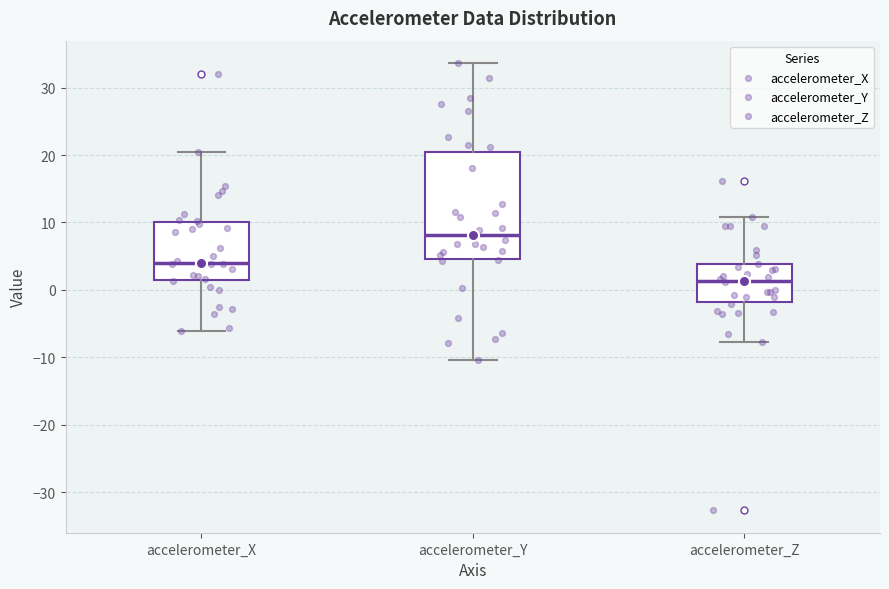

Comparing the boxes themselves (not the whiskers), which one is the tallest?

accelerometer_Y